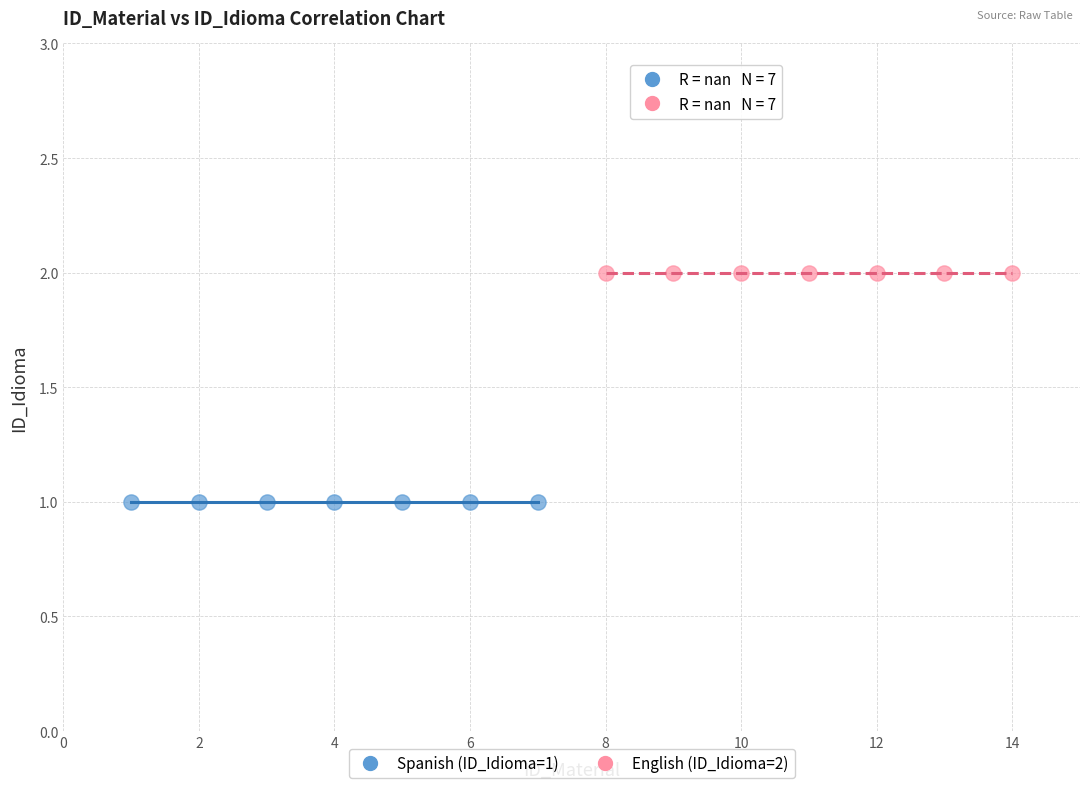

Which series contains the lowest Y value?

Spanish (ID_Idioma=1)